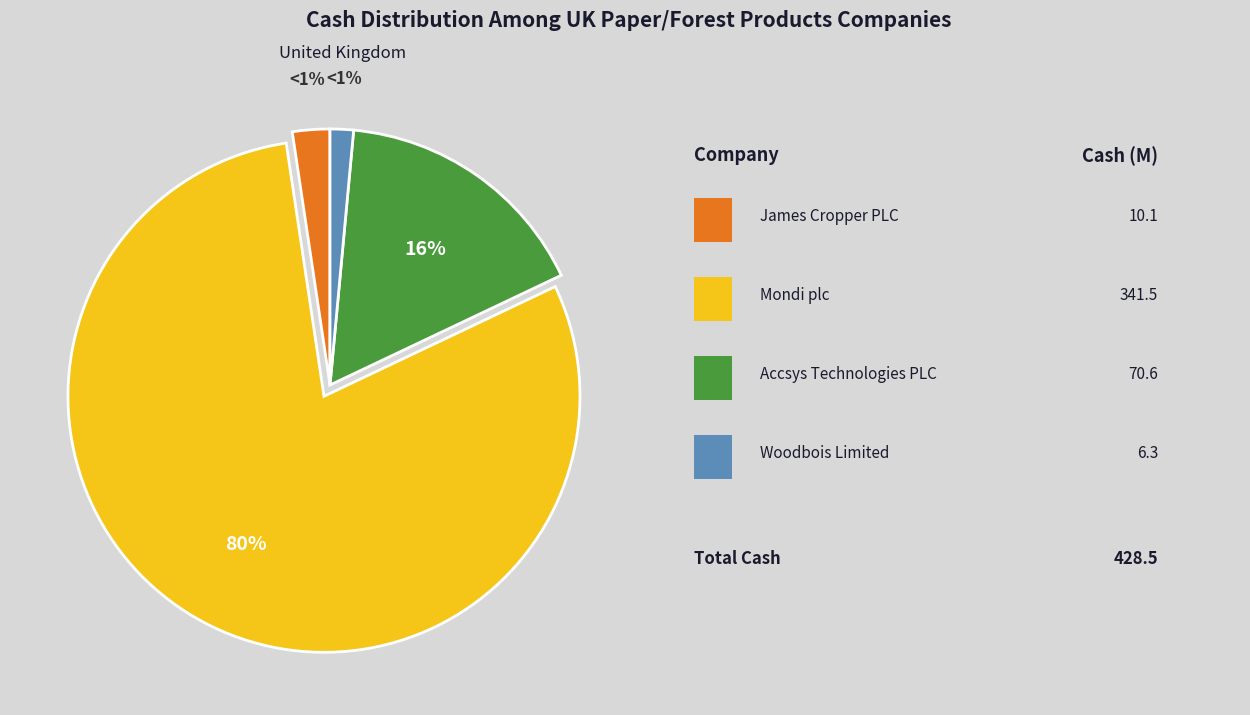

Which category accounts for the majority?

Mondi plc